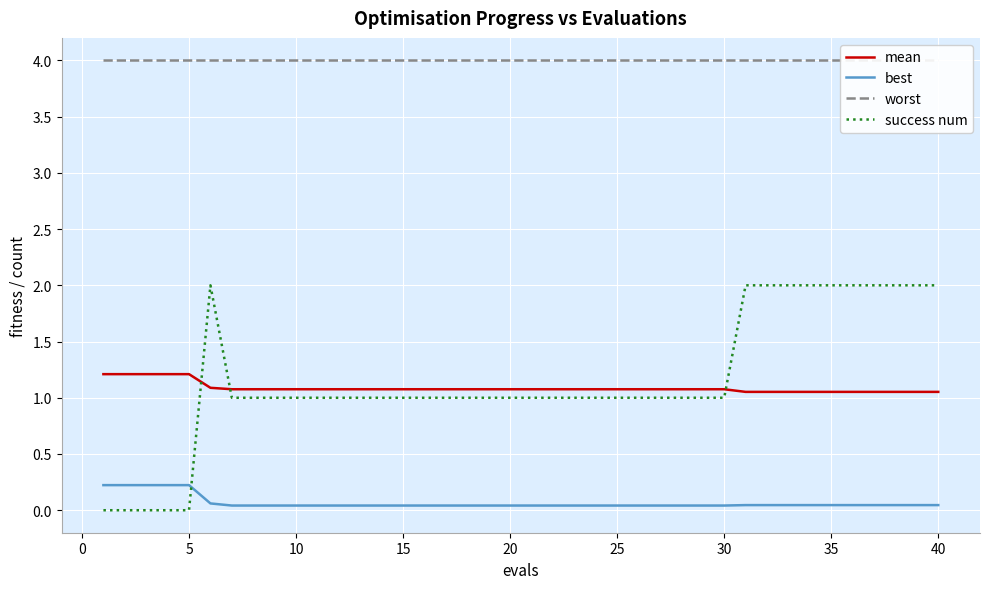

The mean series shows 1.6 at 35. True or false?

False